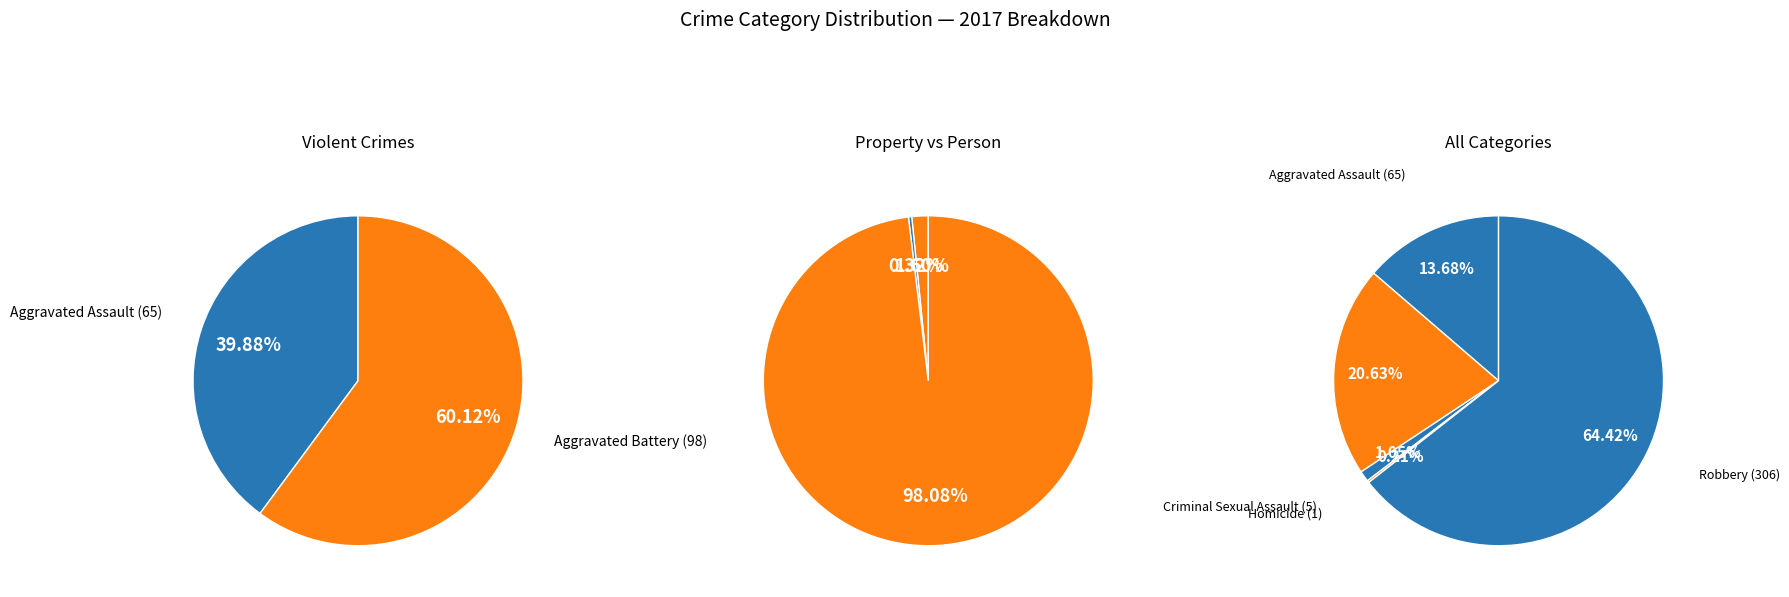

Which has a higher value, Robbery or Homicide?

Robbery